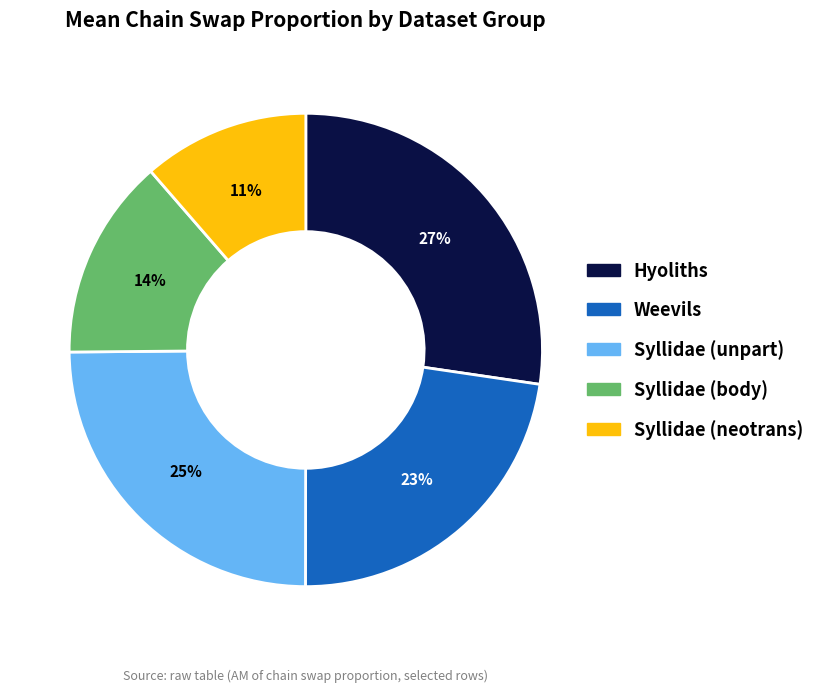

To the nearest percent, what is the difference between the Syllidae (unpart) and Weevils slice percentages?

2%